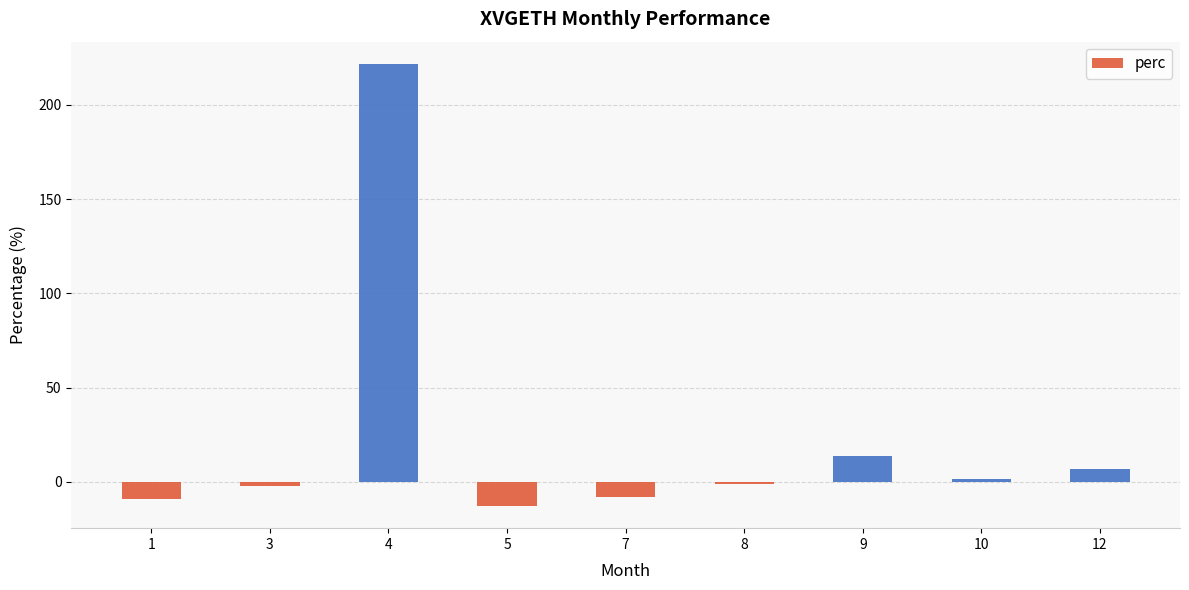

What is the difference between the second highest and second lowest values?

23.2